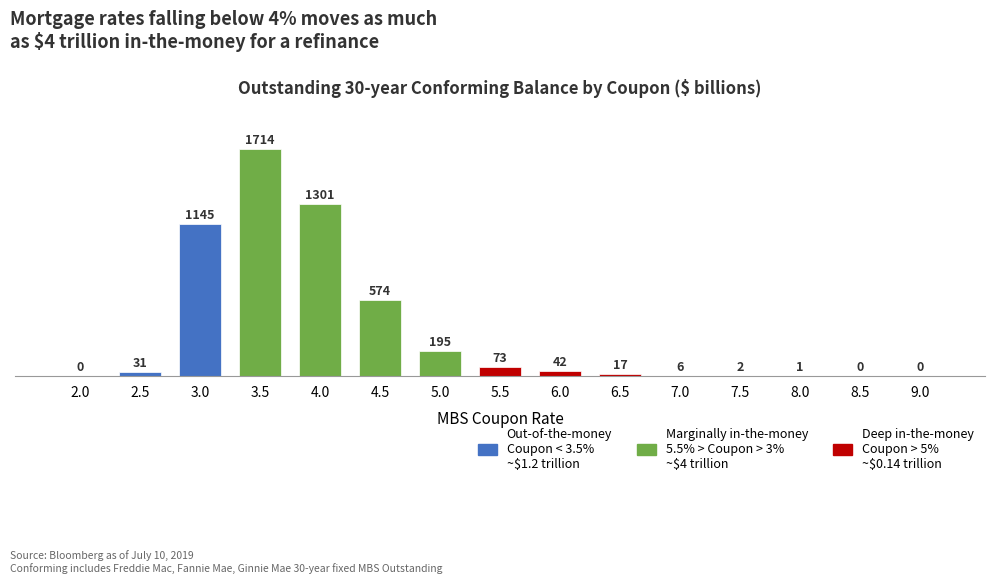

Reading left to right, transcribe all the data shown in this chart.

2.0=0	2.5=31	3.0=1145	3.5=1714	4.0=1301	4.5=574	5.0=195	5.5=73	6.0=42	6.5=17	7.0=6	7.5=2	8.0=1	8.5=0	9.0=0